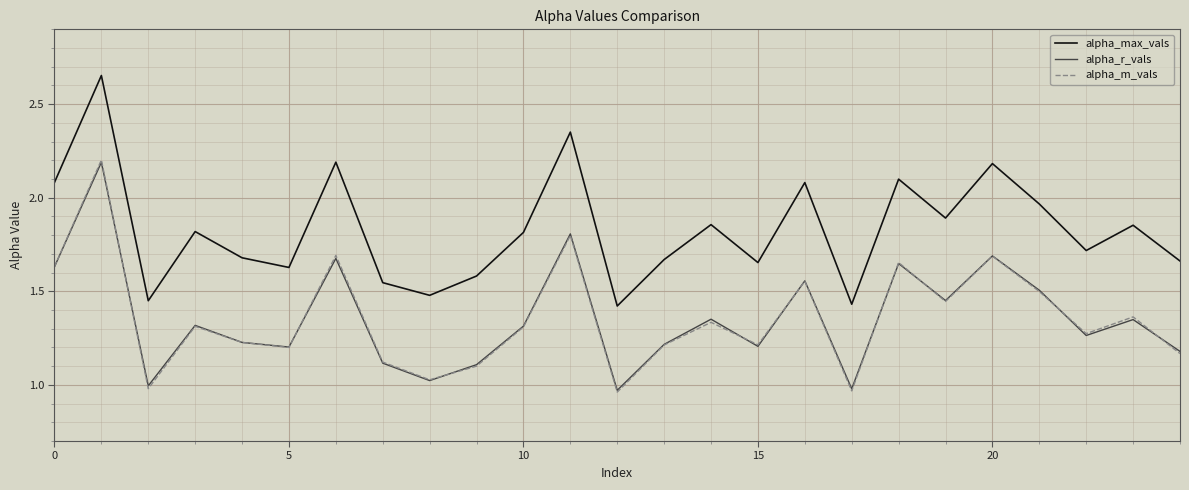

How many interior local peaks does the alpha_m_vals series have?

9